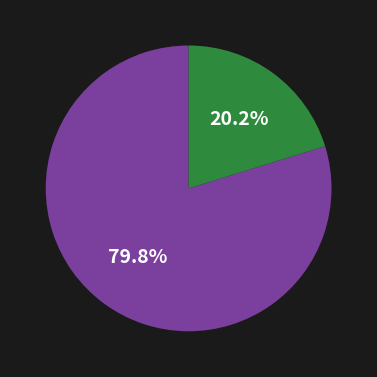

Is there any slice that represents more than half of the pie?

Yes